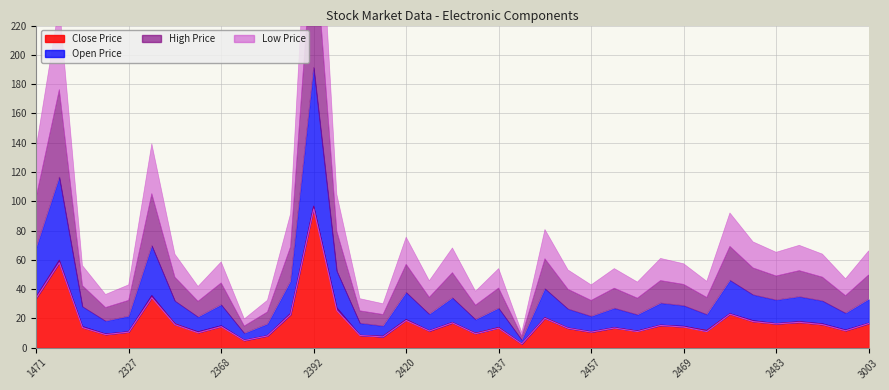

Reading left to right, list all the values displayed in this chart.

Close Price: 33.8	58.0	13.8	8.9	10.7	34.3	16.2	10.2	14.5	4.9	8.1	22.6	95.4	25.2	8.4	7.4	18.9	11.3	16.9	9.7	13.6	2.5	20.3	13.2	10.6	13.4	11.3	15.2	14.2	11.7	22.9	17.8	16.2	17.3	15.8	11.6	16.4
Open Price: 34.5	58.5	14.3	9.2	10.8	35.4	15.7	10.7	14.8	5.0	8.1	22.9	96.0	27.1	8.4	7.3	18.9	11.5	17.1	9.5	13.3	2.6	20.0	13.2	10.8	13.5	11.2	15.3	14.5	11.0	23.1	18.3	16.3	17.5	16.2	11.9	16.6
High Price: 34.6	59.7	14.3	9.2	10.8	35.5	16.2	10.7	14.8	5.0	8.1	23.4	96.6	27.1	8.4	7.9	19.1	11.5	17.1	9.8	13.8	2.6	20.4	13.4	10.8	13.7	11.3	15.3	14.5	11.7	23.1	18.4	16.4	17.8	16.2	11.9	16.6
Low Price: 33.8	58.0	13.7	8.9	10.6	34.1	15.7	10.2	14.3	4.8	8.0	22.6	94.7	25.2	8.3	7.3	18.6	11.3	16.9	9.5	13.3	2.5	20.0	13.2	10.6	13.4	11.0	15.2	14.1	11.0	22.9	17.8	16.2	17.3	15.8	11.6	16.4